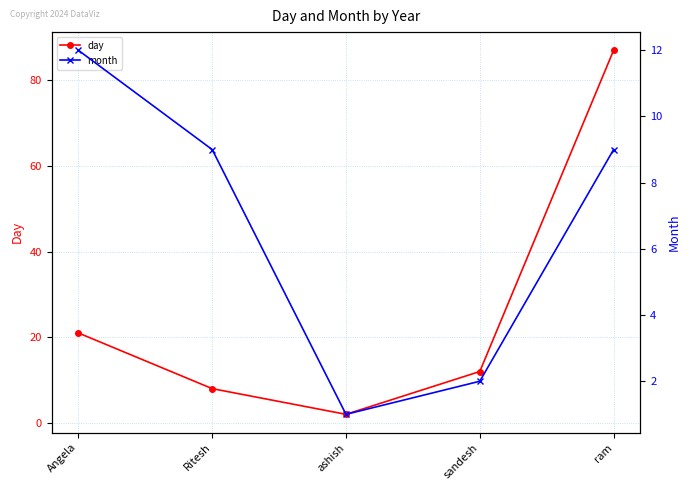

Count the number of data series in this chart.

2